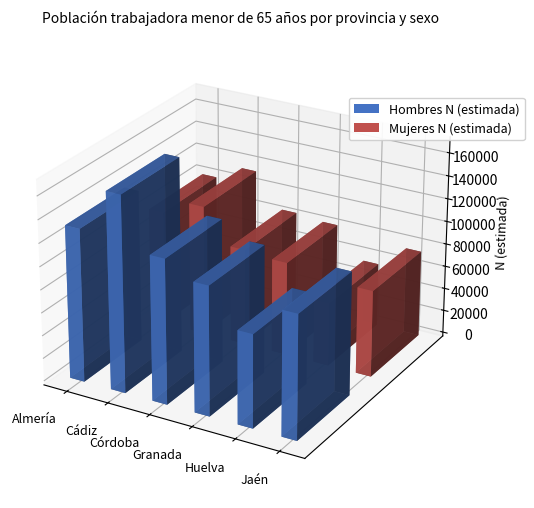

At which label does Mujeres N (estimada) reach its peak?

Cádiz